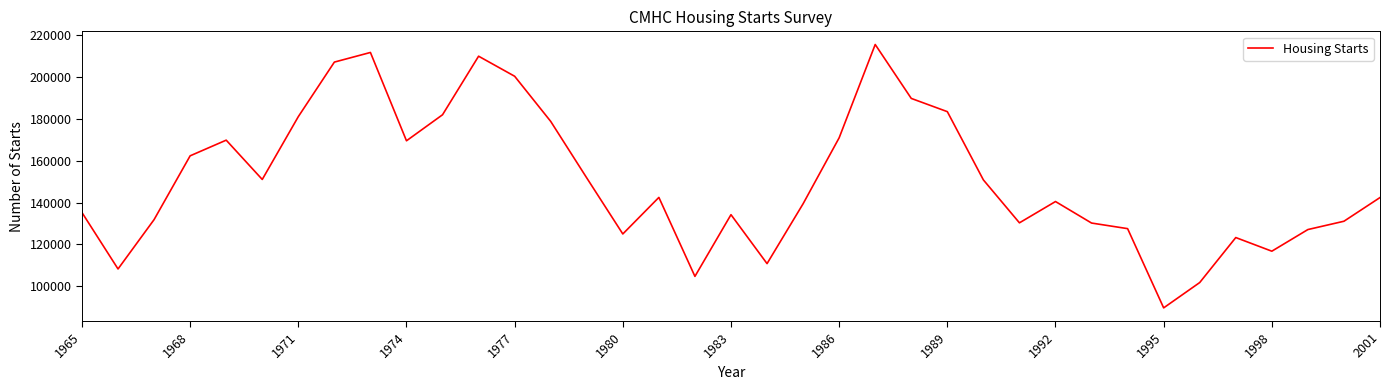

What is the maximum value shown in the chart?

215340